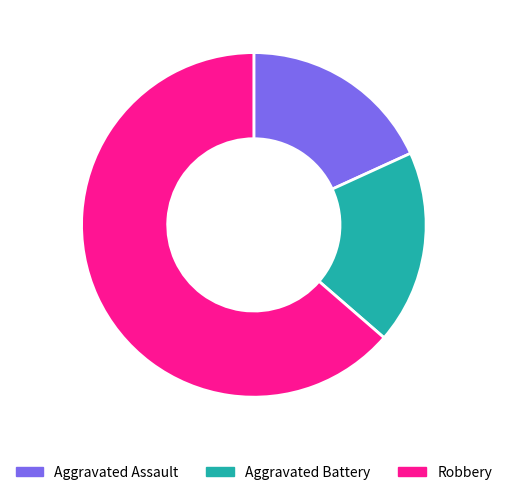

What is the largest slice in the pie chart?

Robbery